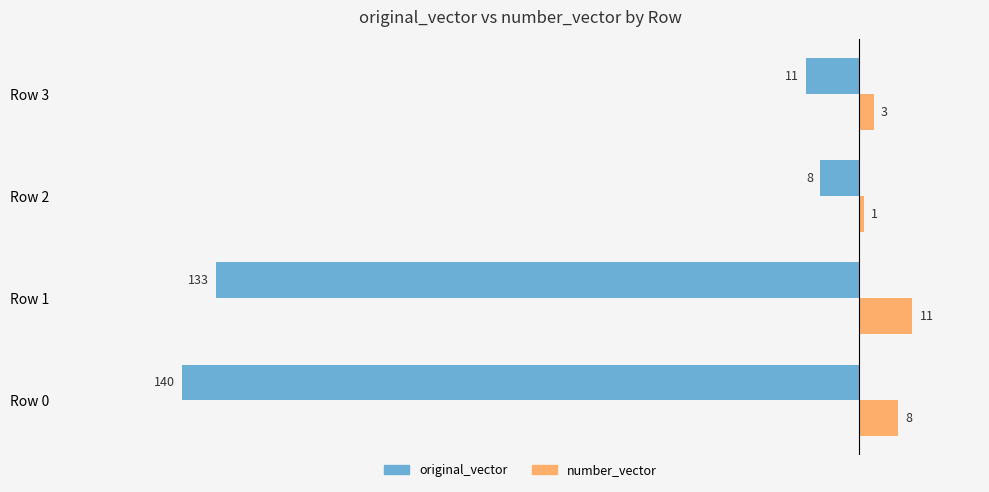

The value of number_vector at Row 3 is 3. True or false?

True